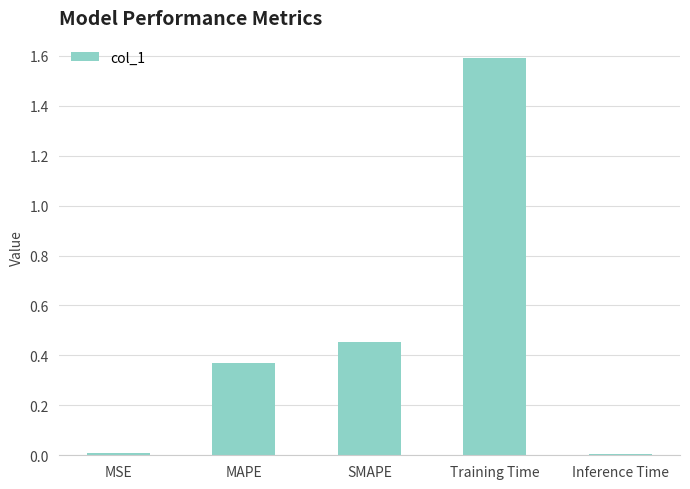

Between Training Time and MAPE, which is larger?

Training Time